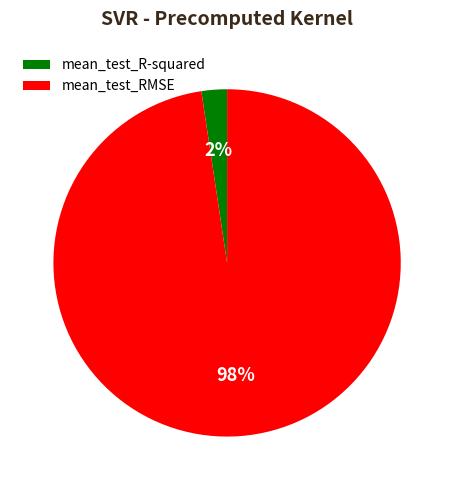

Does mean_test_R-squared account for over 50% of the chart?

No